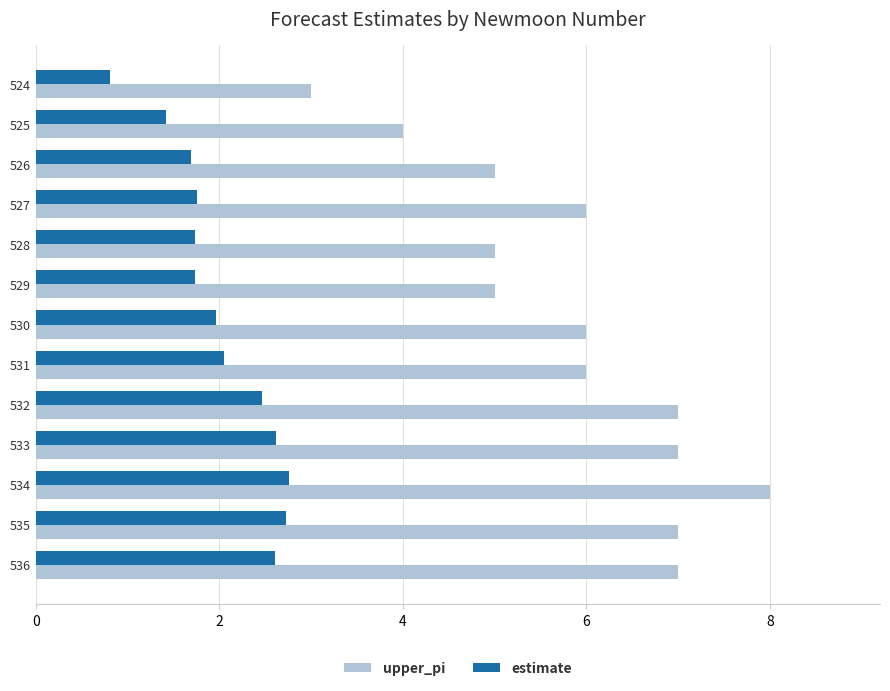

What is the sum of the estimate values at 527 and 524?

2.6